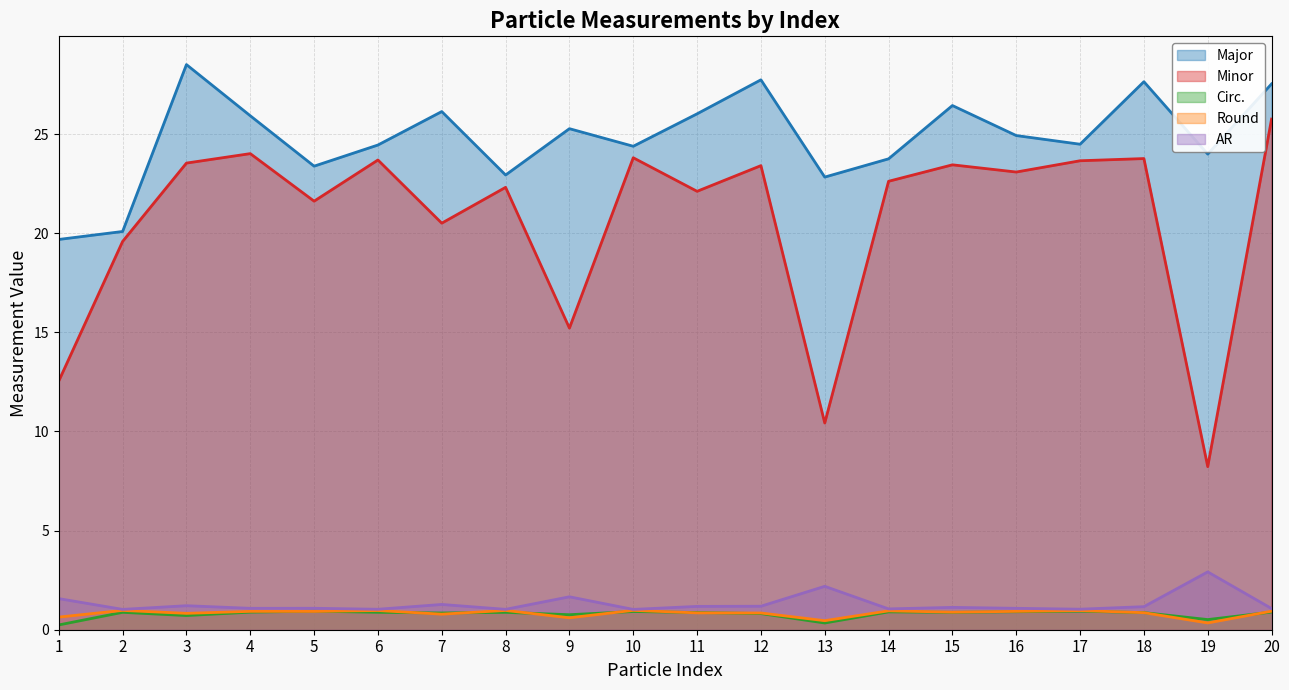

At which label does Round reach its peak?

10